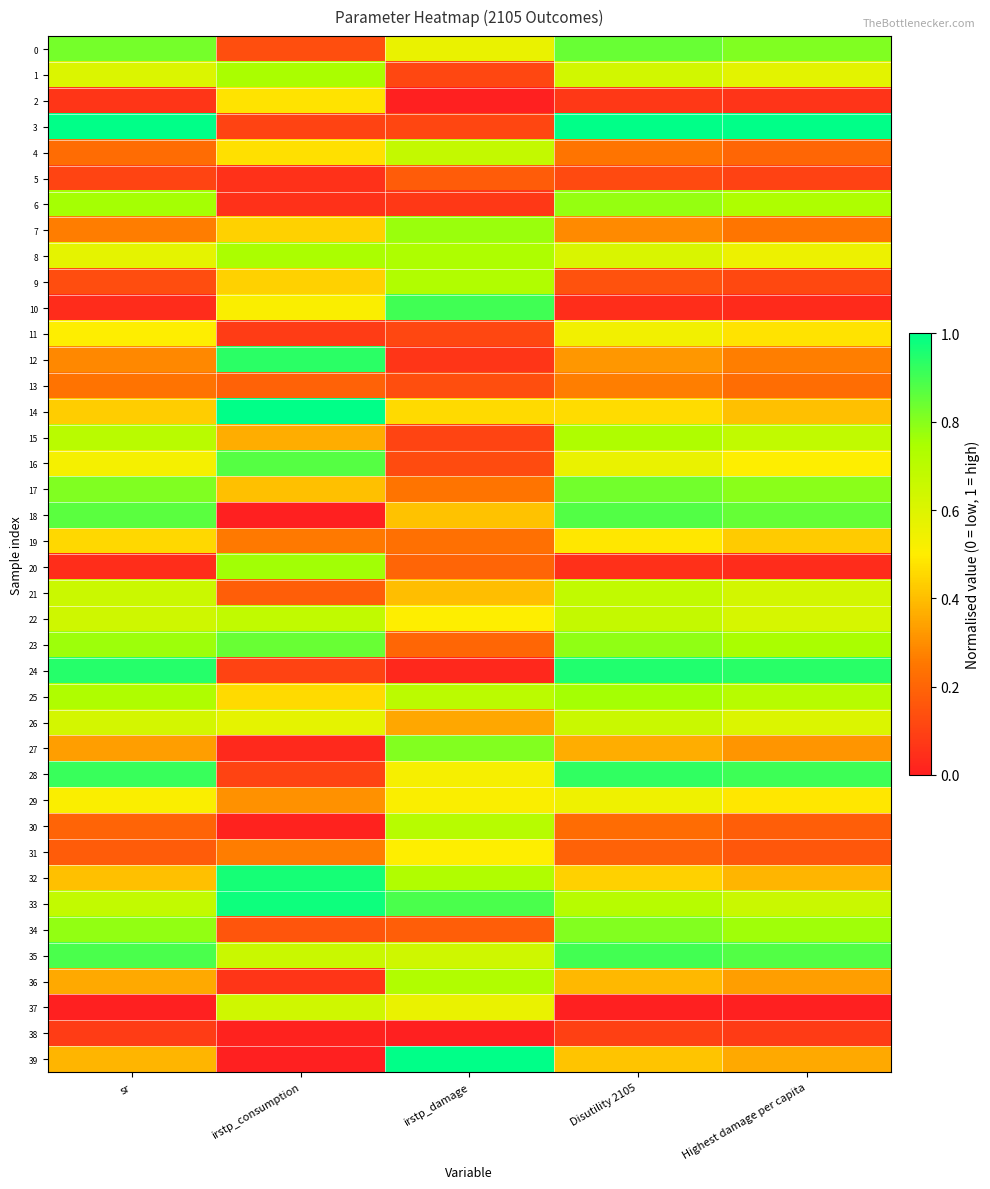

Reading left to right, what are all the values shown in this chart?

0: sr=0.8	irstp_consumption=0.1	irstp_damage=0.6	Disutility 2105=0.8	Highest damage per capita=0.8
1: sr=0.6	irstp_consumption=0.7	irstp_damage=0.1	Disutility 2105=0.6	Highest damage per capita=0.6
2: sr=0.1	irstp_consumption=0.5	irstp_damage=0.0	Disutility 2105=0.1	Highest damage per capita=0.1
3: sr=1.0	irstp_consumption=0.1	irstp_damage=0.1	Disutility 2105=1.0	Highest damage per capita=1.0
4: sr=0.2	irstp_consumption=0.5	irstp_damage=0.7	Disutility 2105=0.2	Highest damage per capita=0.2
5: sr=0.1	irstp_consumption=0.1	irstp_damage=0.2	Disutility 2105=0.1	Highest damage per capita=0.1
6: sr=0.8	irstp_consumption=0.1	irstp_damage=0.1	Disutility 2105=0.8	Highest damage per capita=0.7
7: sr=0.3	irstp_consumption=0.4	irstp_damage=0.8	Disutility 2105=0.3	Highest damage per capita=0.2
8: sr=0.6	irstp_consumption=0.7	irstp_damage=0.7	Disutility 2105=0.6	Highest damage per capita=0.6
9: sr=0.1	irstp_consumption=0.4	irstp_damage=0.7	Disutility 2105=0.1	Highest damage per capita=0.1
10: sr=0.0	irstp_consumption=0.5	irstp_damage=0.9	Disutility 2105=0.0	Highest damage per capita=0.0
11: sr=0.5	irstp_consumption=0.1	irstp_damage=0.1	Disutility 2105=0.5	Highest damage per capita=0.5
12: sr=0.3	irstp_consumption=0.9	irstp_damage=0.1	Disutility 2105=0.3	Highest damage per capita=0.3
13: sr=0.2	irstp_consumption=0.2	irstp_damage=0.1	Disutility 2105=0.3	Highest damage per capita=0.2
14: sr=0.4	irstp_consumption=1.0	irstp_damage=0.5	Disutility 2105=0.5	Highest damage per capita=0.4
15: sr=0.7	irstp_consumption=0.4	irstp_damage=0.1	Disutility 2105=0.7	Highest damage per capita=0.7
16: sr=0.5	irstp_consumption=0.9	irstp_damage=0.1	Disutility 2105=0.6	Highest damage per capita=0.5
17: sr=0.8	irstp_consumption=0.4	irstp_damage=0.2	Disutility 2105=0.8	Highest damage per capita=0.8
18: sr=0.9	irstp_consumption=0.0	irstp_damage=0.4	Disutility 2105=0.9	Highest damage per capita=0.9
19: sr=0.5	irstp_consumption=0.3	irstp_damage=0.2	Disutility 2105=0.5	Highest damage per capita=0.4
20: sr=0.0	irstp_consumption=0.8	irstp_damage=0.2	Disutility 2105=0.0	Highest damage per capita=0.0
21: sr=0.7	irstp_consumption=0.2	irstp_damage=0.4	Disutility 2105=0.7	Highest damage per capita=0.6
22: sr=0.6	irstp_consumption=0.7	irstp_damage=0.5	Disutility 2105=0.7	Highest damage per capita=0.6
23: sr=0.8	irstp_consumption=0.8	irstp_damage=0.2	Disutility 2105=0.8	Highest damage per capita=0.7
24: sr=0.9	irstp_consumption=0.1	irstp_damage=0.0	Disutility 2105=1.0	Highest damage per capita=0.9
25: sr=0.7	irstp_consumption=0.5	irstp_damage=0.7	Disutility 2105=0.8	Highest damage per capita=0.7
26: sr=0.6	irstp_consumption=0.6	irstp_damage=0.4	Disutility 2105=0.7	Highest damage per capita=0.6
27: sr=0.3	irstp_consumption=0.0	irstp_damage=0.8	Disutility 2105=0.4	Highest damage per capita=0.3
28: sr=0.9	irstp_consumption=0.1	irstp_damage=0.5	Disutility 2105=0.9	Highest damage per capita=0.9
29: sr=0.5	irstp_consumption=0.3	irstp_damage=0.5	Disutility 2105=0.5	Highest damage per capita=0.5
30: sr=0.2	irstp_consumption=0.0	irstp_damage=0.7	Disutility 2105=0.2	Highest damage per capita=0.2
31: sr=0.2	irstp_consumption=0.3	irstp_damage=0.5	Disutility 2105=0.2	Highest damage per capita=0.2
32: sr=0.4	irstp_consumption=1.0	irstp_damage=0.7	Disutility 2105=0.4	Highest damage per capita=0.4
33: sr=0.7	irstp_consumption=1.0	irstp_damage=0.9	Disutility 2105=0.7	Highest damage per capita=0.7
34: sr=0.8	irstp_consumption=0.2	irstp_damage=0.2	Disutility 2105=0.8	Highest damage per capita=0.8
35: sr=0.9	irstp_consumption=0.7	irstp_damage=0.6	Disutility 2105=0.9	Highest damage per capita=0.9
36: sr=0.4	irstp_consumption=0.1	irstp_damage=0.7	Disutility 2105=0.4	Highest damage per capita=0.3
37: sr=0.0	irstp_consumption=0.6	irstp_damage=0.6	Disutility 2105=0.0	Highest damage per capita=0.0
38: sr=0.1	irstp_consumption=0.0	irstp_damage=0.0	Disutility 2105=0.1	Highest damage per capita=0.1
39: sr=0.4	irstp_consumption=0.0	irstp_damage=1.0	Disutility 2105=0.4	Highest damage per capita=0.4